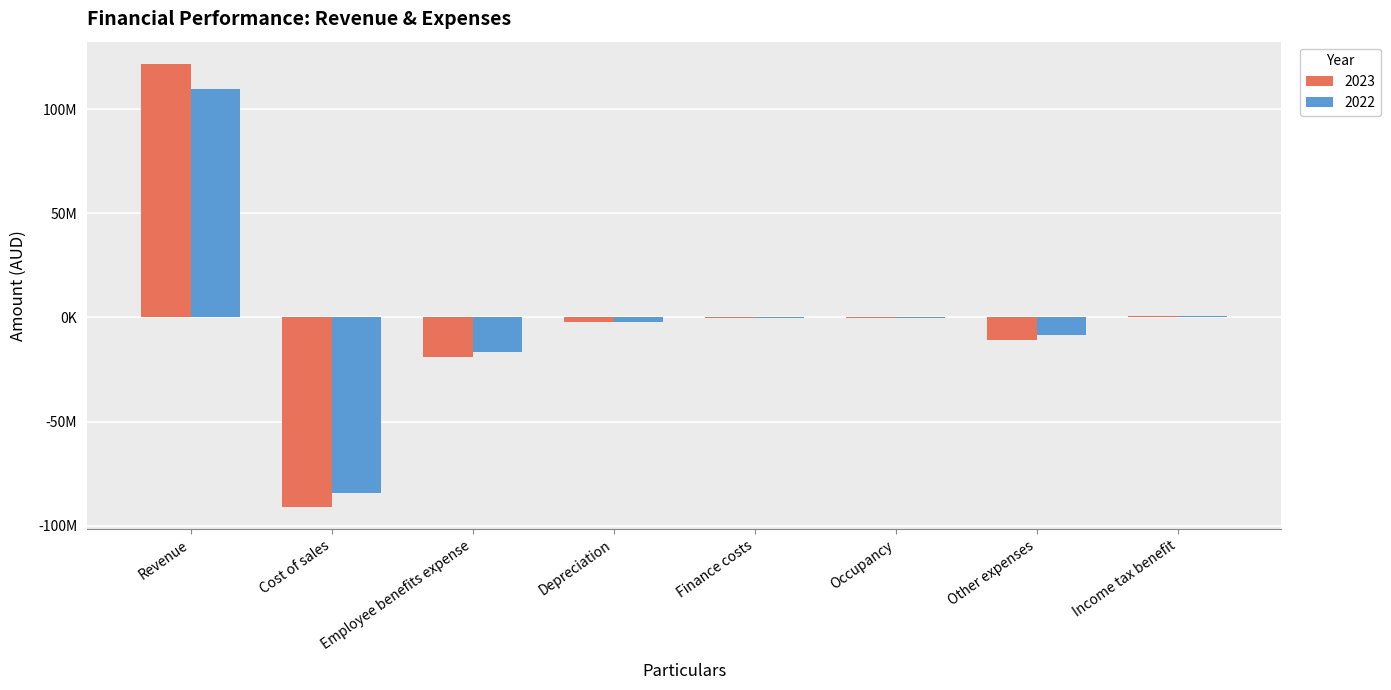

Are the bars horizontal?

No